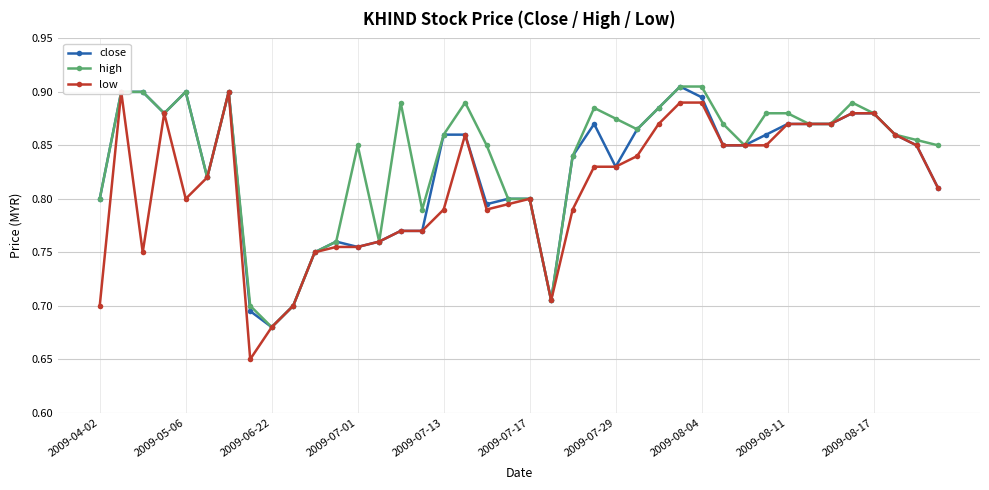

True or false: low and close intersect in this chart.

False